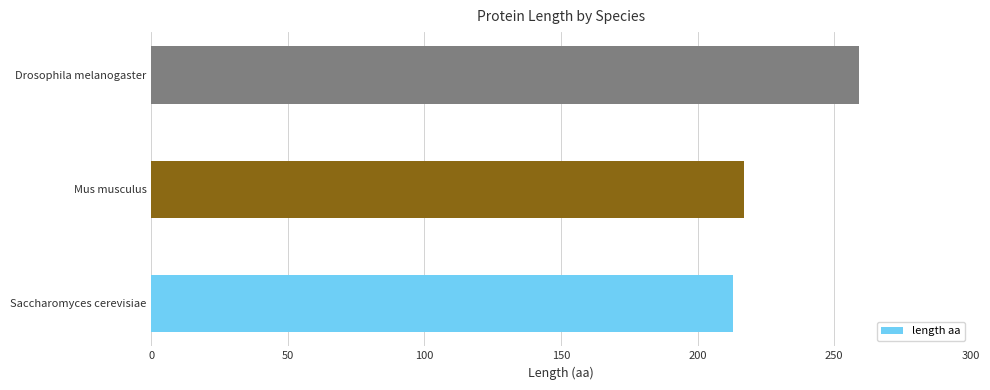

How many bars are there in total?

3